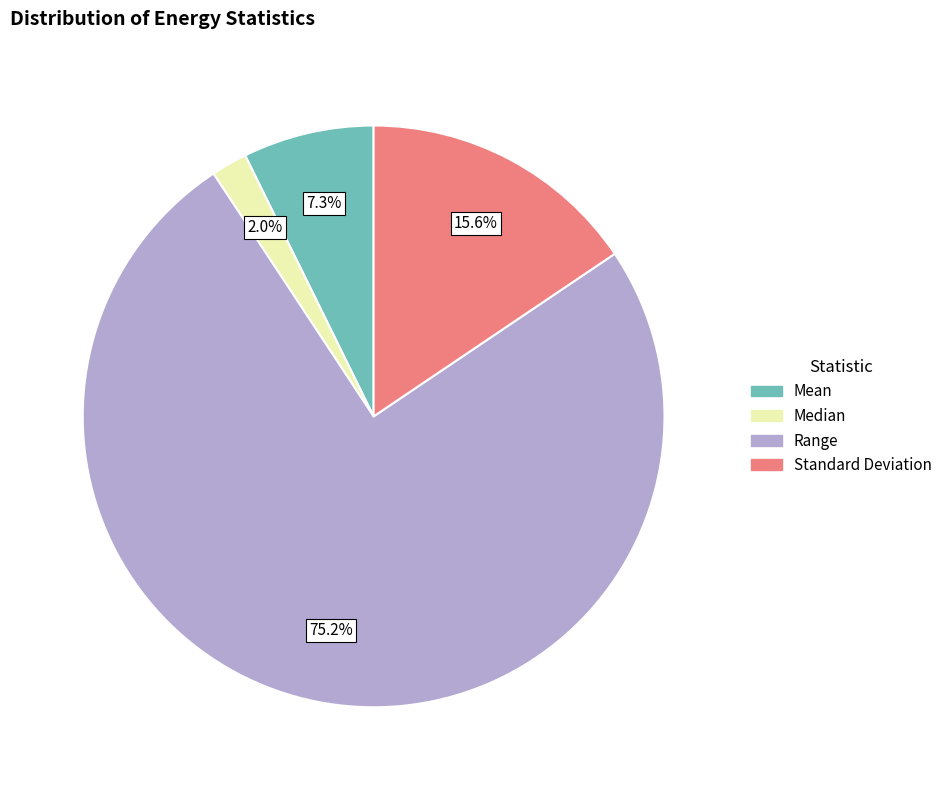

Which category has the biggest portion of the pie?

Range